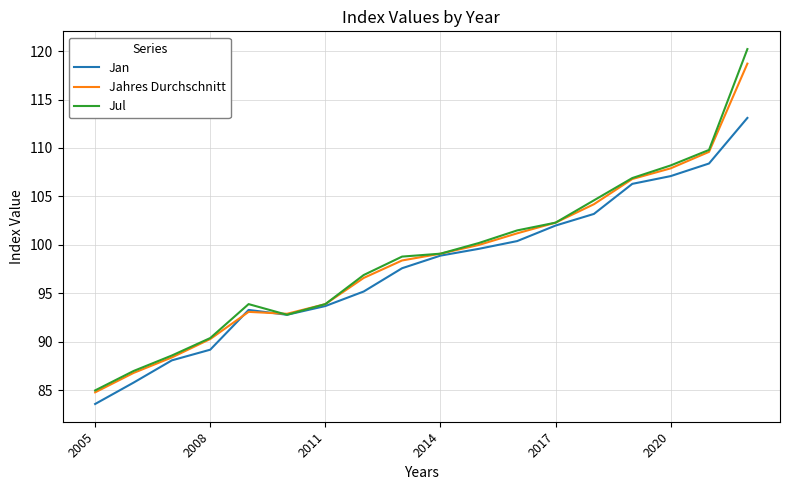

Which series has the largest range (max minus min)?

Jul